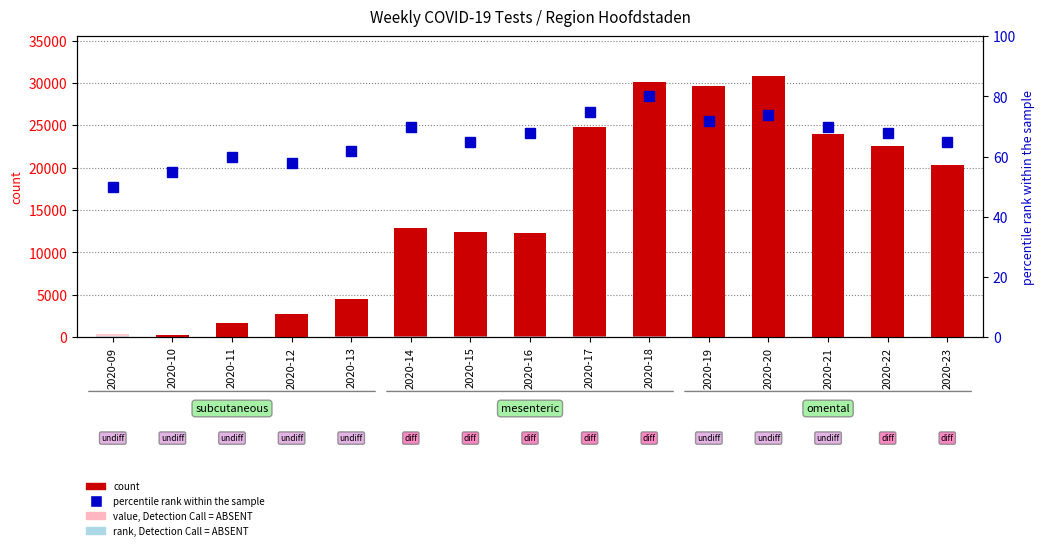

At which category does the chart reach its minimum across all series?

2020-11